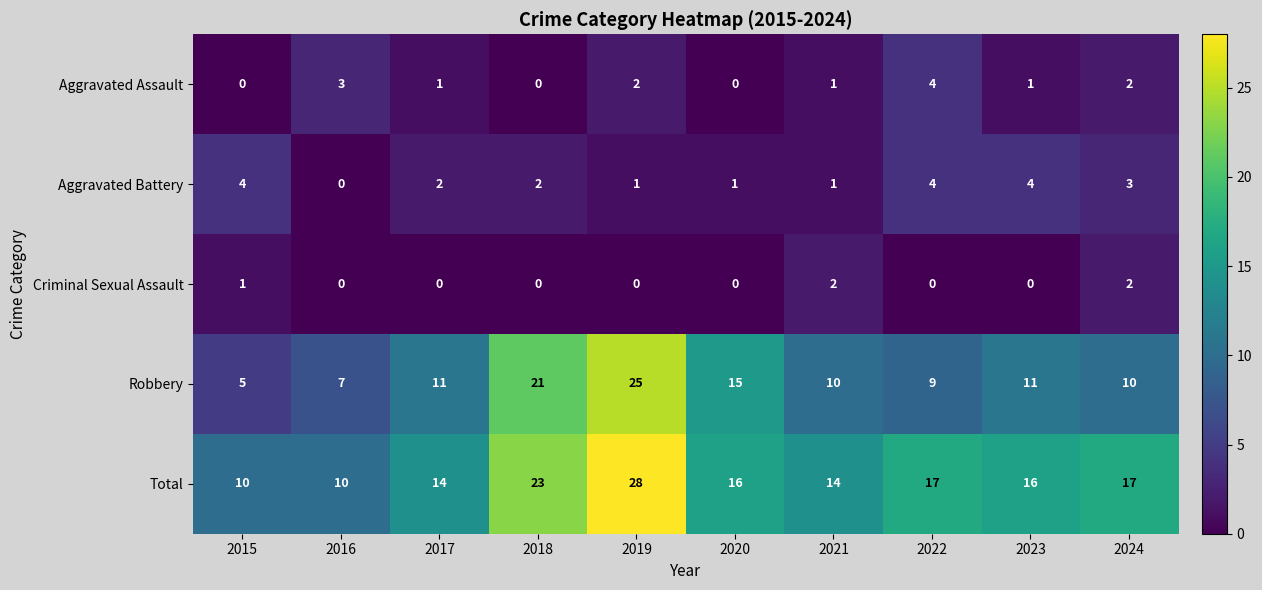

At 2017, list the series in order from largest to smallest.

Total, Robbery, Aggravated Battery, Aggravated Assault, Criminal Sexual Assault